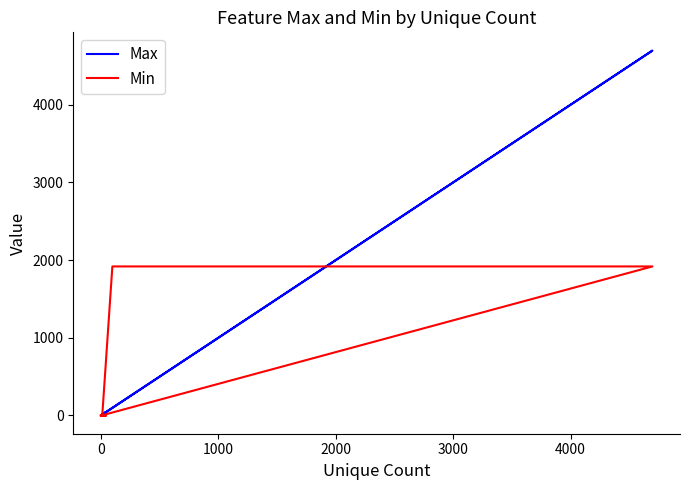

How many positive values does the Min series have?

6